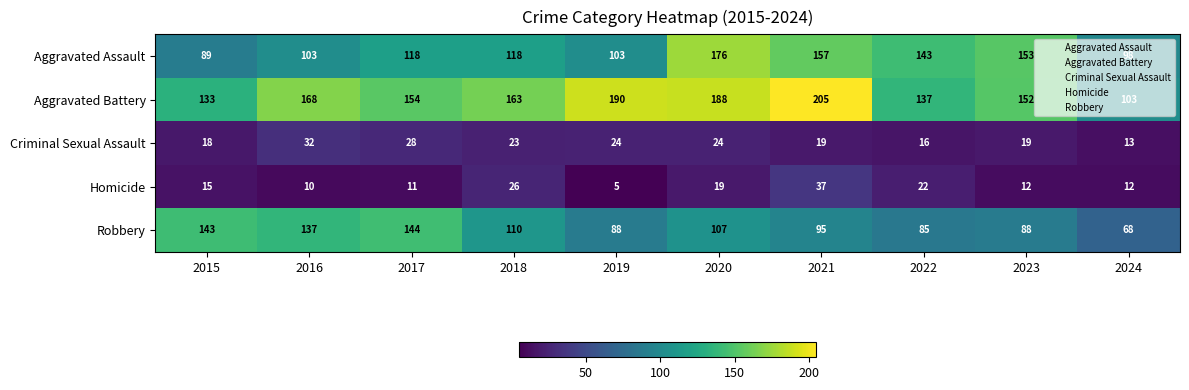

How many series are shown in this chart?

5